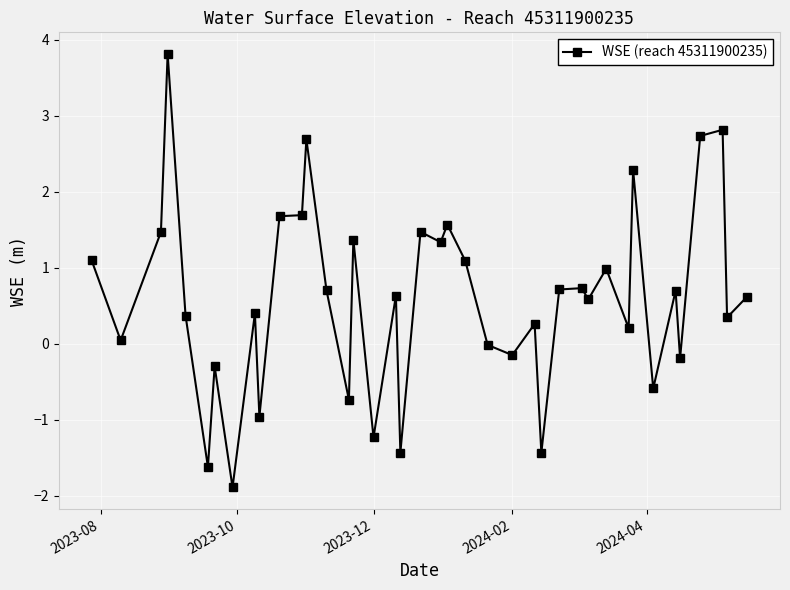

Is this an area chart (filled region under the line)?

No